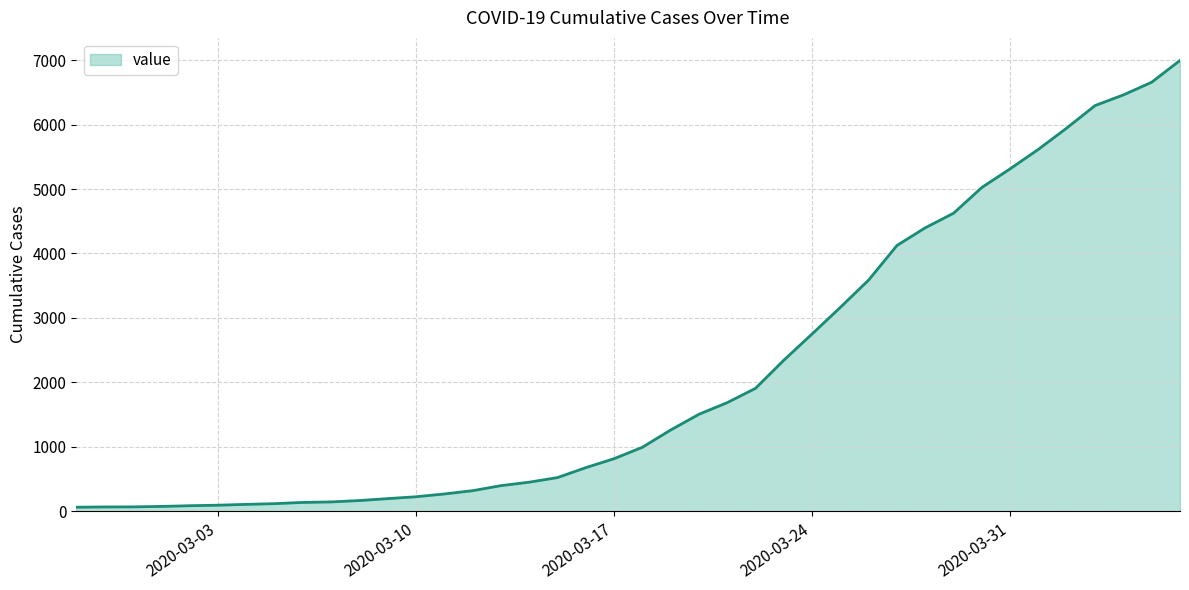

What is the greatest value displayed?

6995